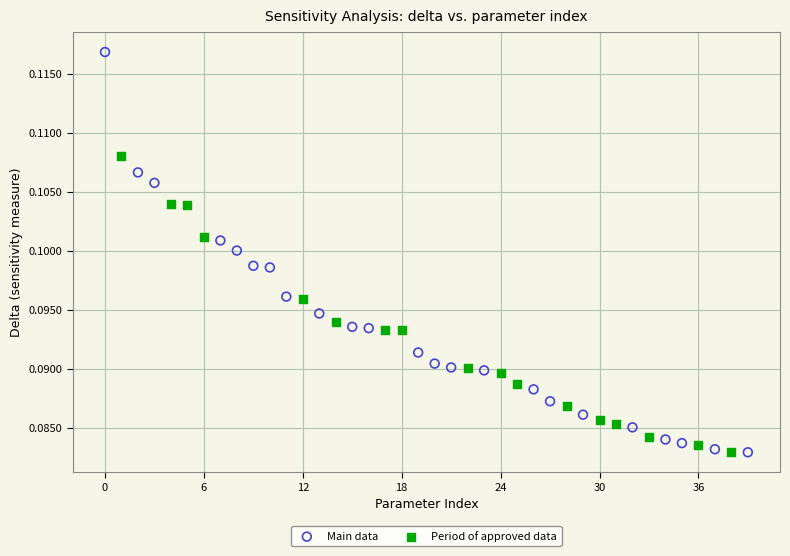

Which series has the largest Y range (max minus min)?

Main data